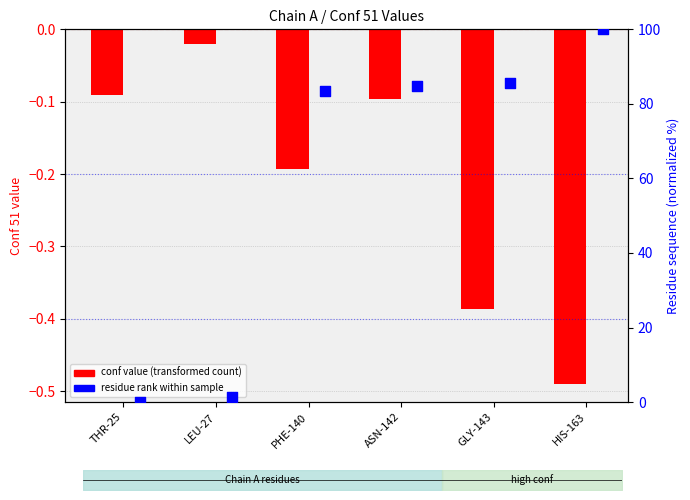

What are all the series names shown in the legend?

conf value (transformed count), residue rank within sample